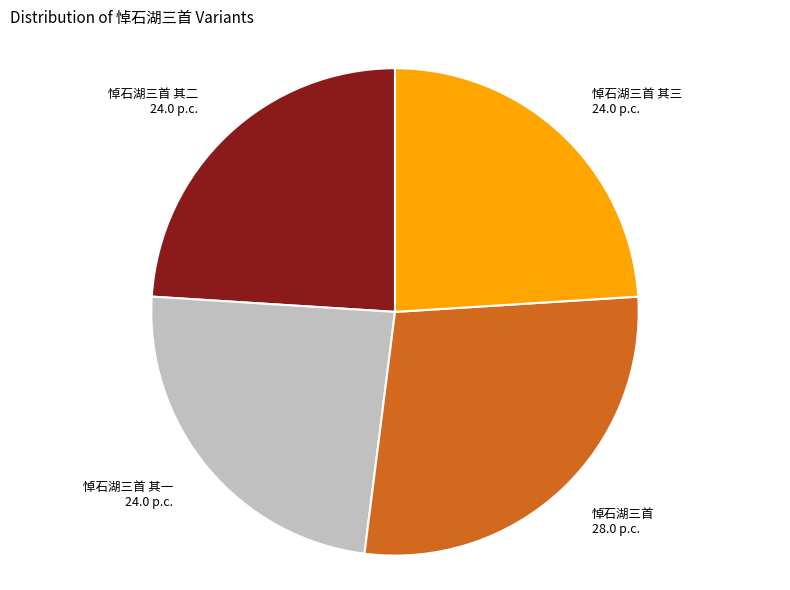

True or false: 悼石湖三首 其一 accounts for 33% of the total.

False